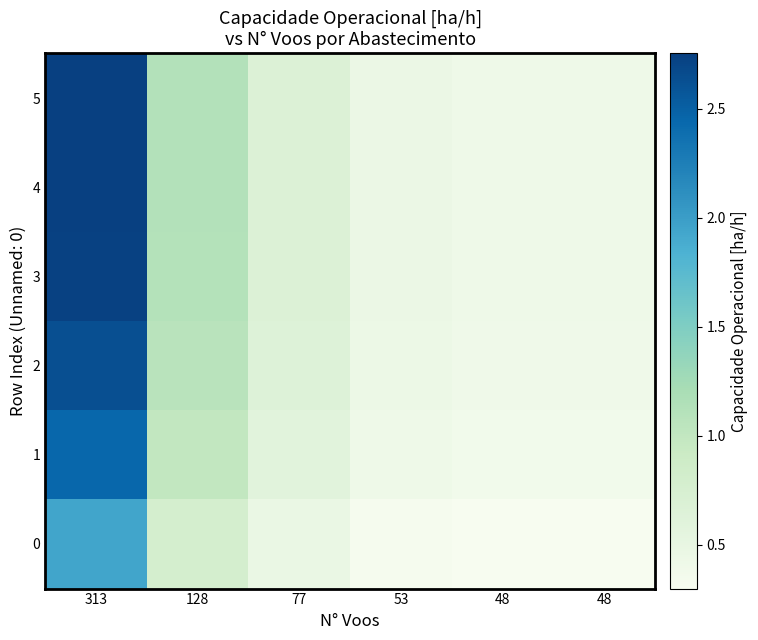

Which series has the largest total across all categories?

5